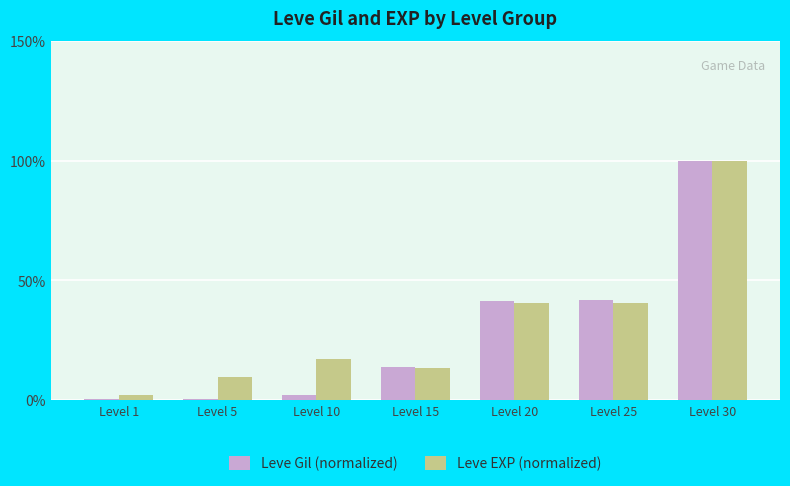

The value of Leve Gil (normalized) at Level 15 is 13.7. True or false?

True